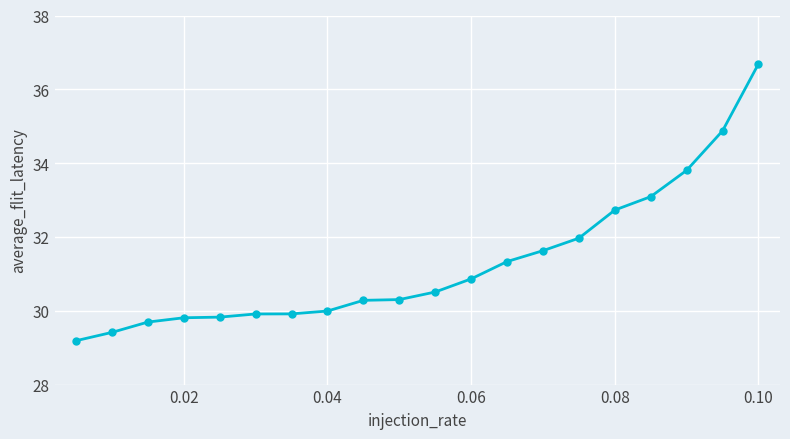

What is the greatest value displayed?

36.7